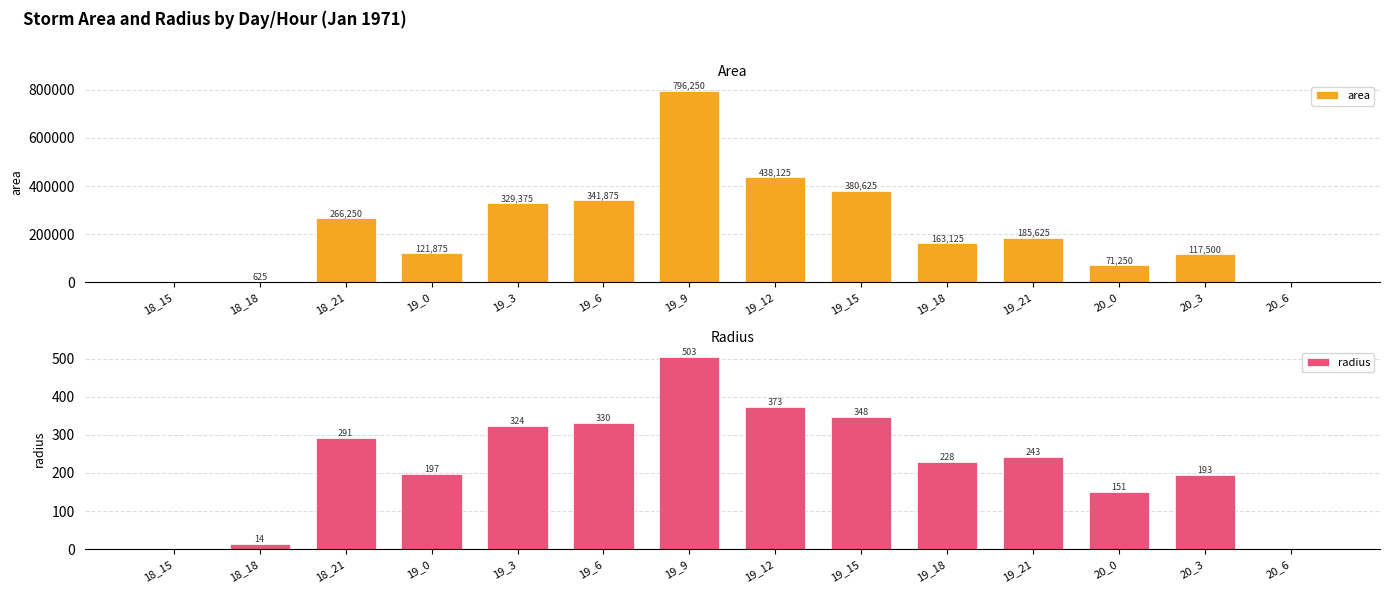

What position from the left is 19_0?

4